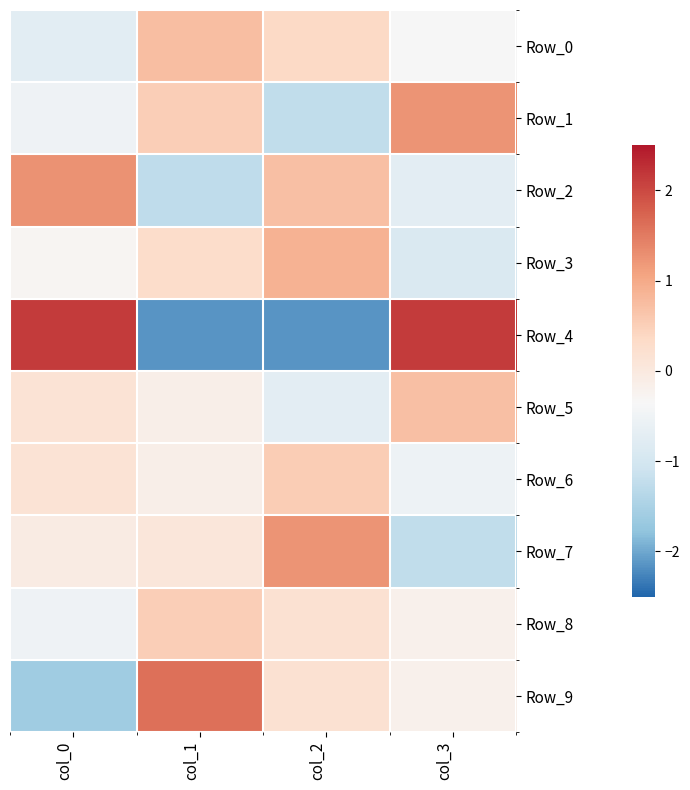

Which label corresponds to the largest value in the chart?

col_0